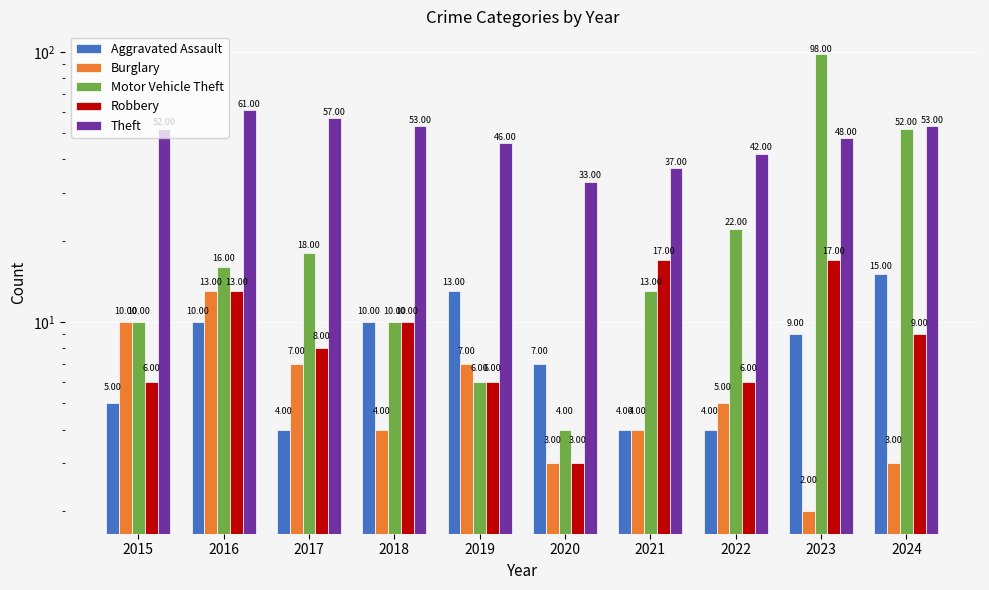

Which series changed the most between 2015 and 2020?

Theft